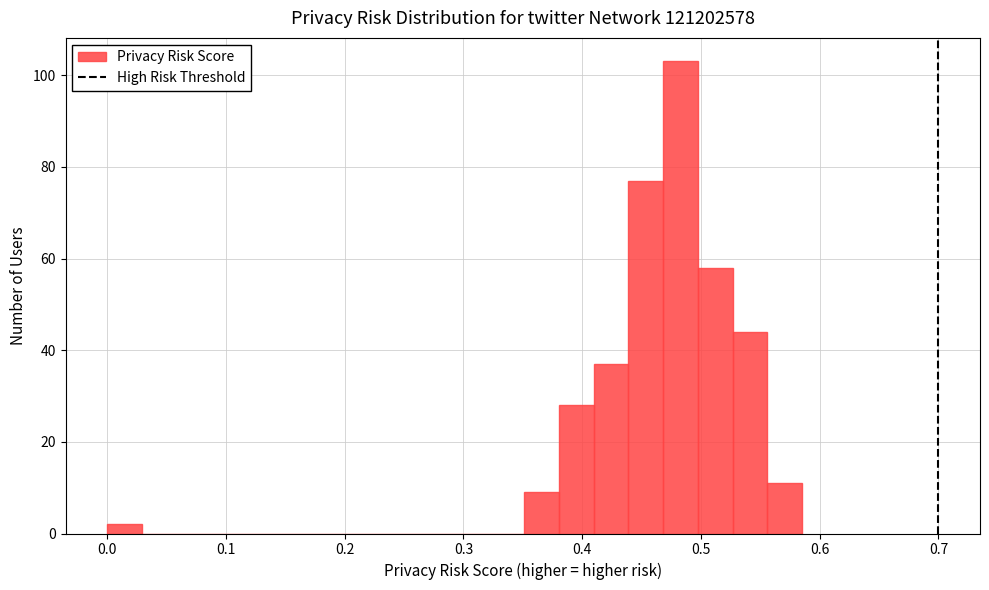

Read against the x-axis, roughly where is the centre of the tallest bar?

0.48